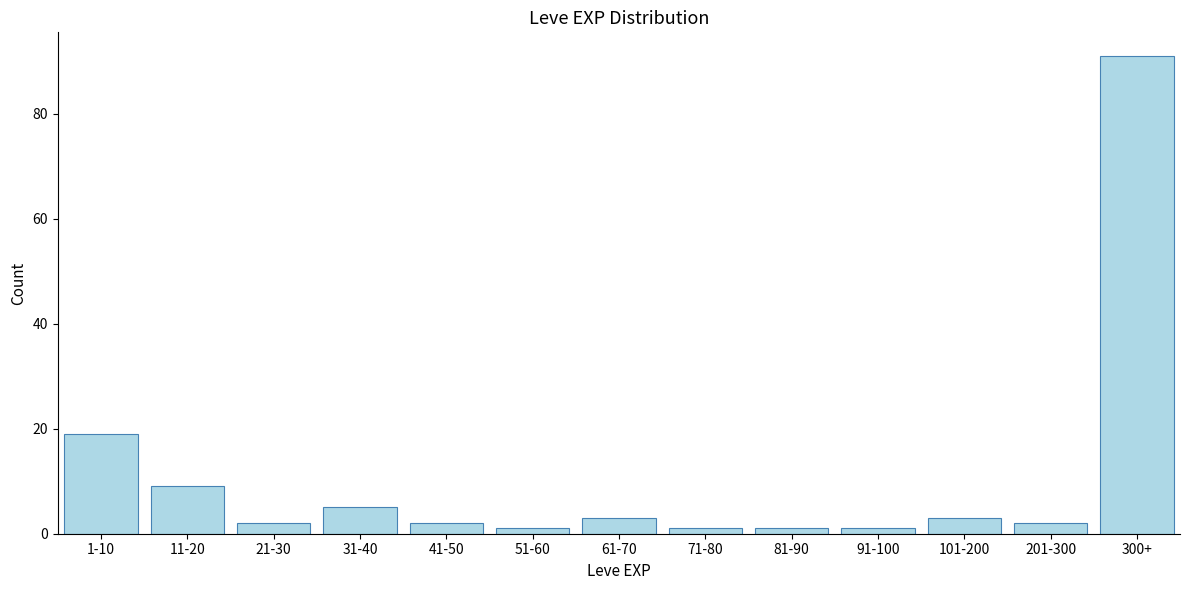

Reading right to left, what are all the values shown in this chart?

300+=91	201-300=2	101-200=3	91-100=1	81-90=1	71-80=1	61-70=3	51-60=1	41-50=2	31-40=5	21-30=2	11-20=9	1-10=19